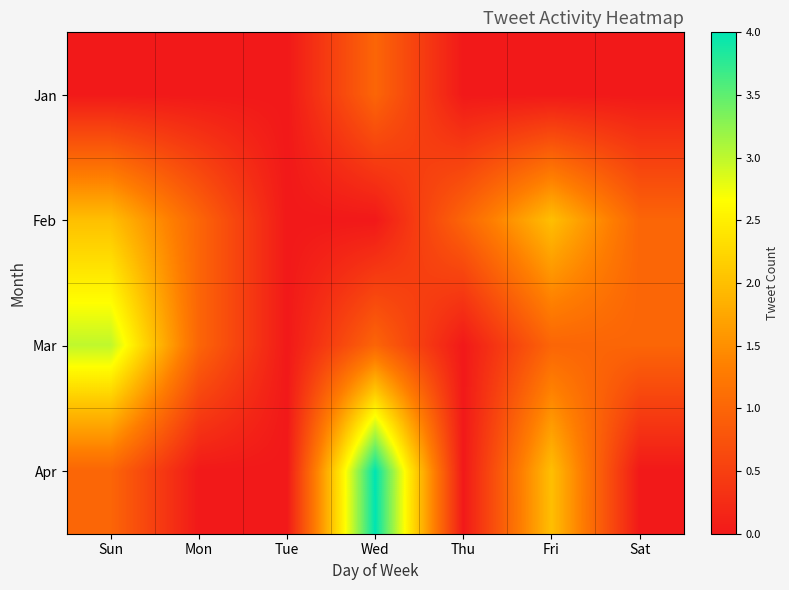

Which label corresponds to the smallest value in the chart?

Sun